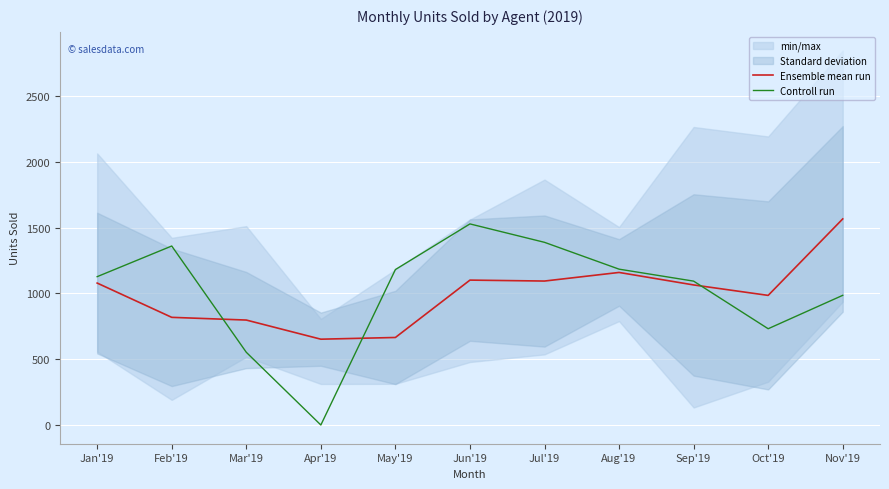

Which series changed the most between Jan'19 and Mar'19?

Controll run